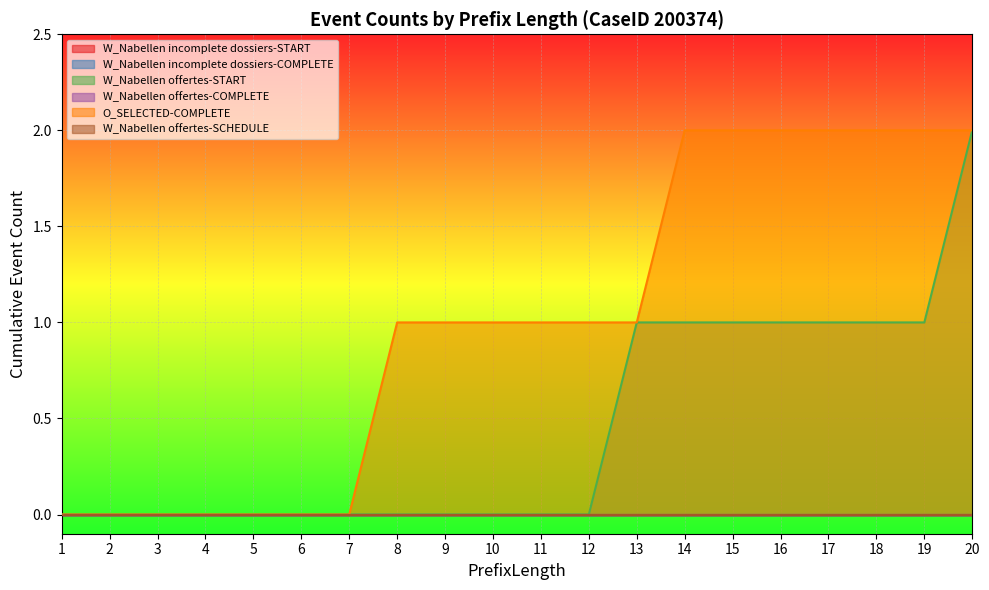

What are all the series names shown in the legend?

W_Nabellen incomplete dossiers-START, W_Nabellen incomplete dossiers-COMPLETE, W_Nabellen offertes-START, W_Nabellen offertes-COMPLETE, O_SELECTED-COMPLETE, W_Nabellen offertes-SCHEDULE